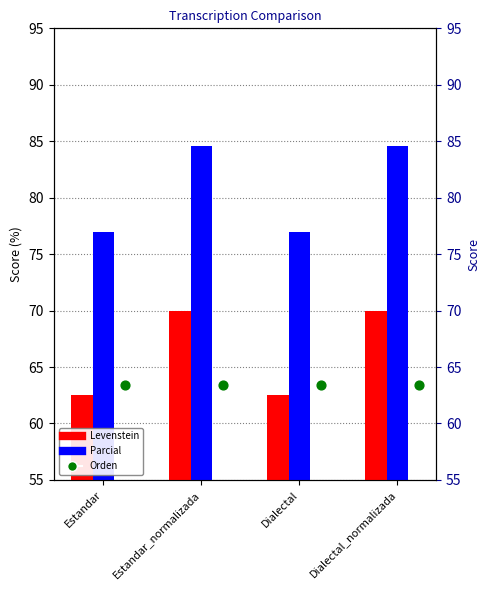

Which series has the largest Y range (max minus min)?

Parcial